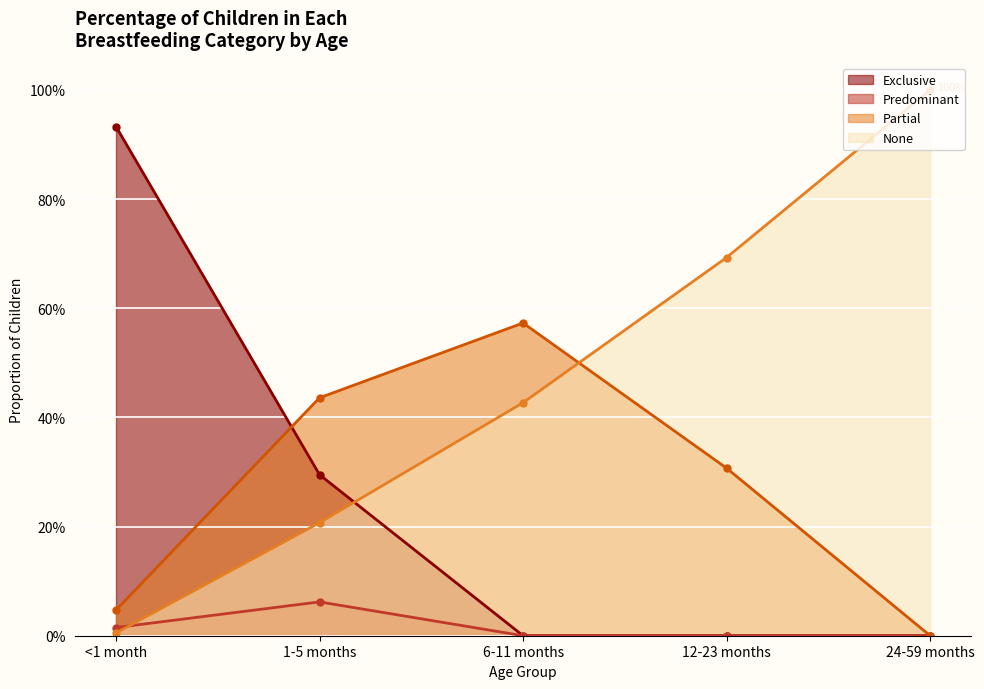

What is the highest value of the Exclusive series?

0.9